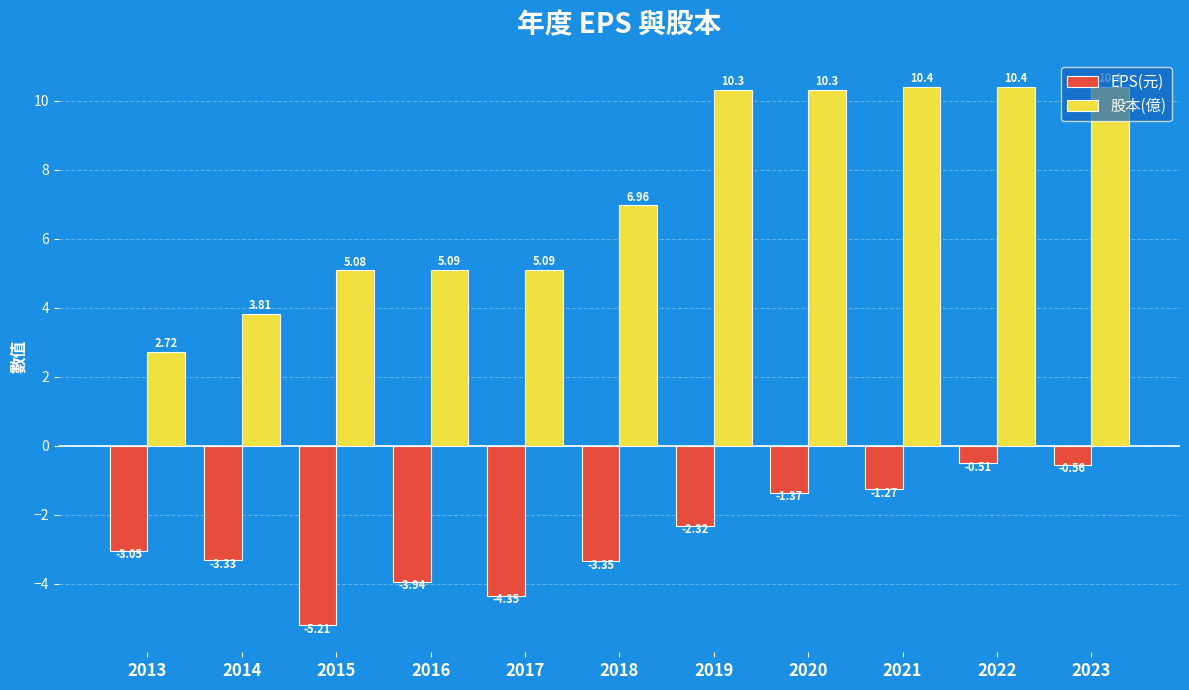

At which category is the sum across all series the highest?

2022